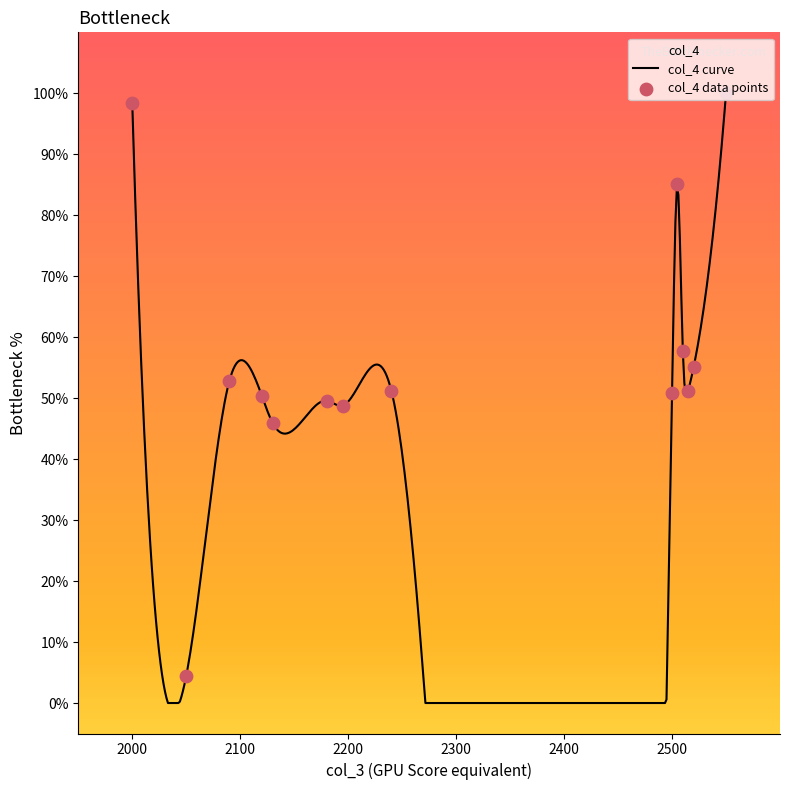

Between 2090 and 2050, which is larger?

2090